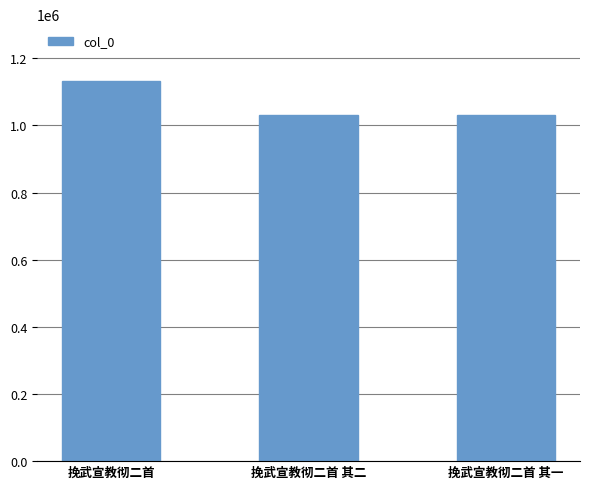

Approximately how many times larger is the value at 挽武宣教彻二首 其二 compared to 挽武宣教彻二首 其一?

1.0